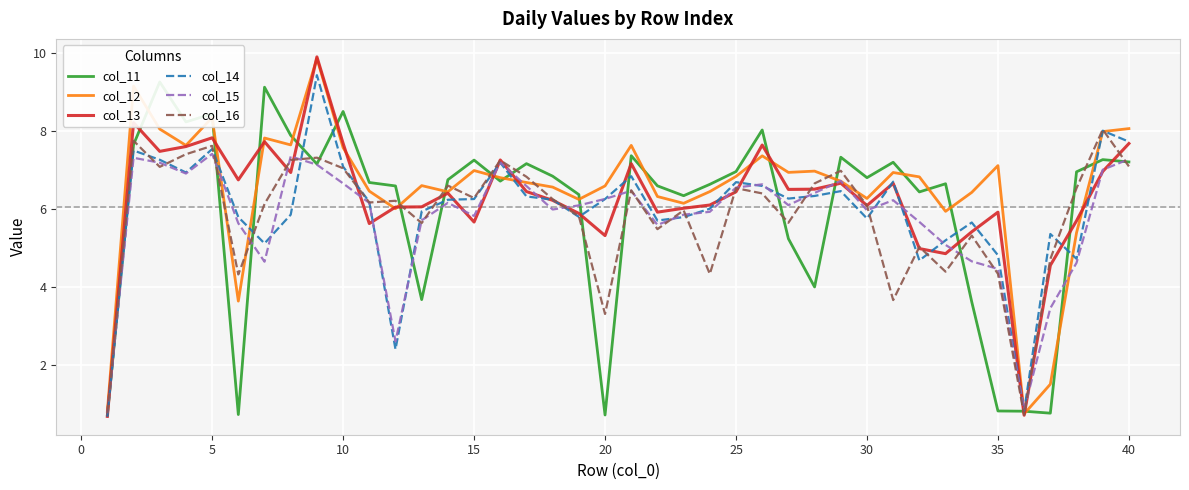

The col_13 series shows 7.7 at 10. True or false?

True